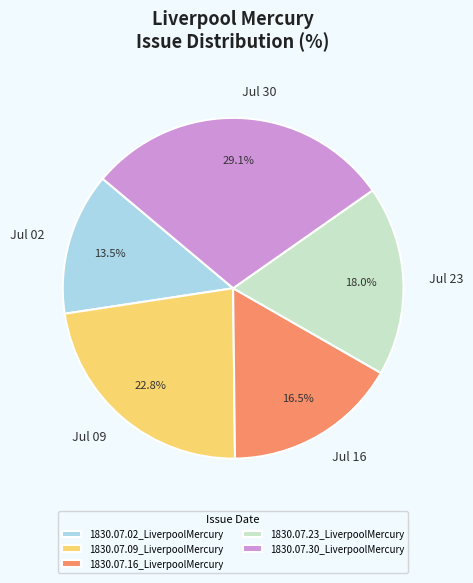

Is the sum of 1830.07.09_LiverpoolMercury and 1830.07.16_LiverpoolMercury greater than half?

No